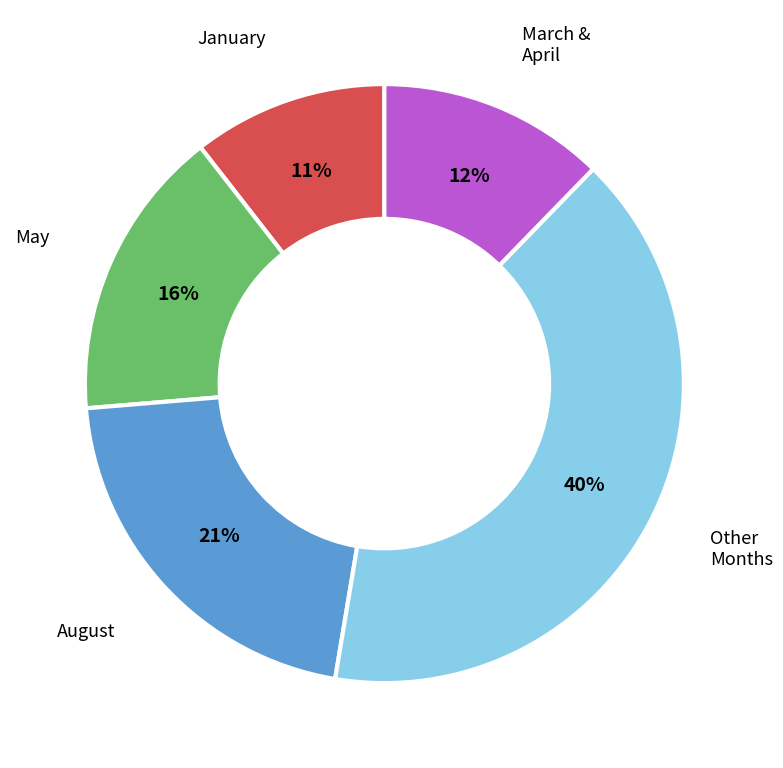

Is there a majority slice in this chart?

No